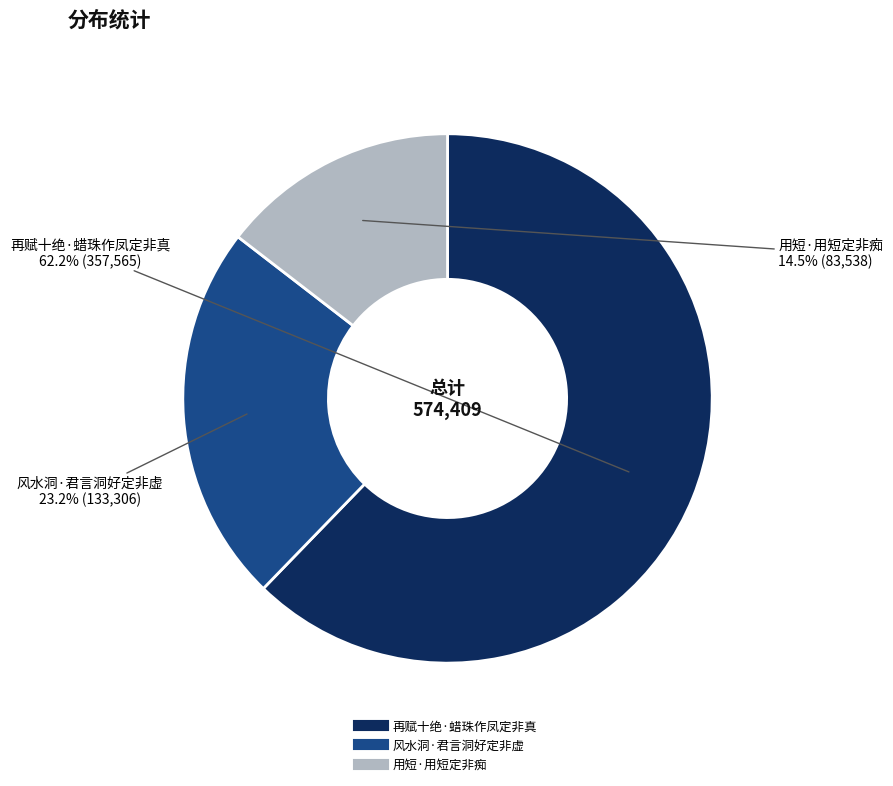

How many slices are in this pie chart?

3